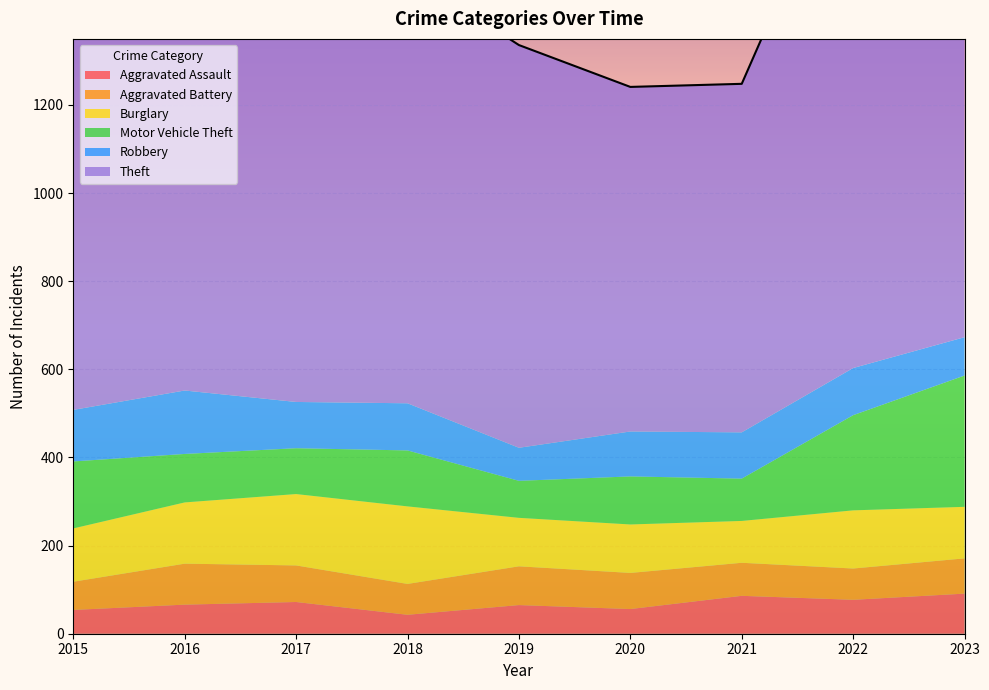

Read the Aggravated Assault value at 2022.

77